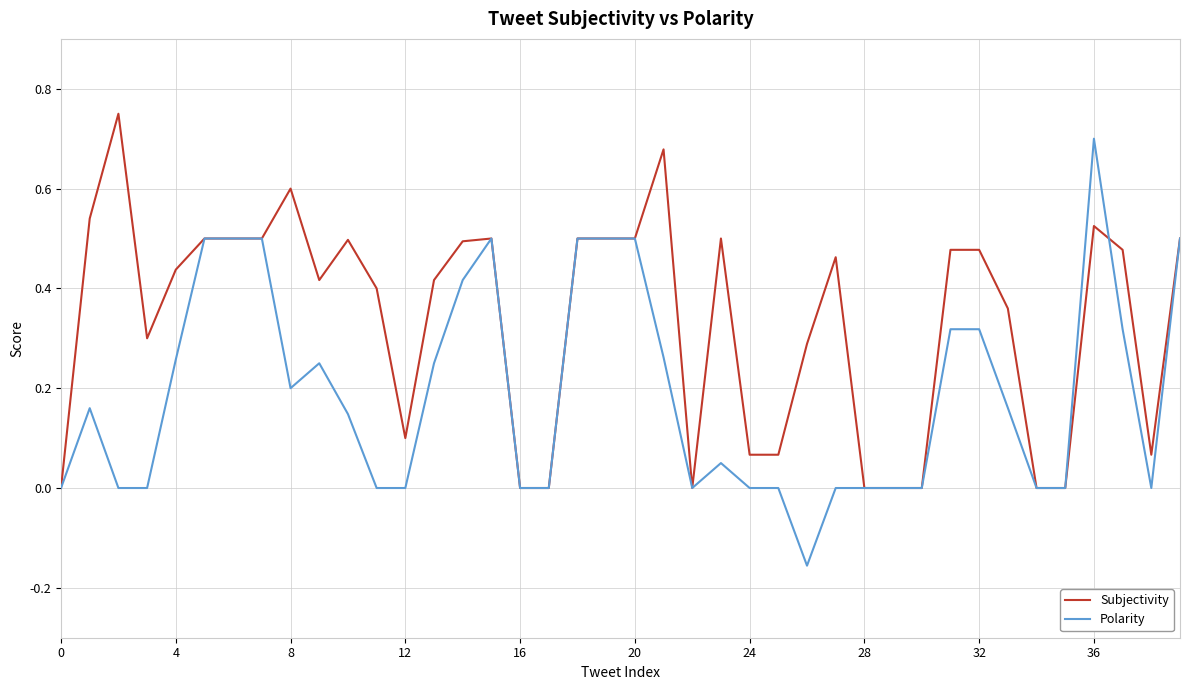

List the series in order of their overall mean, lowest first.

Polarity, Subjectivity